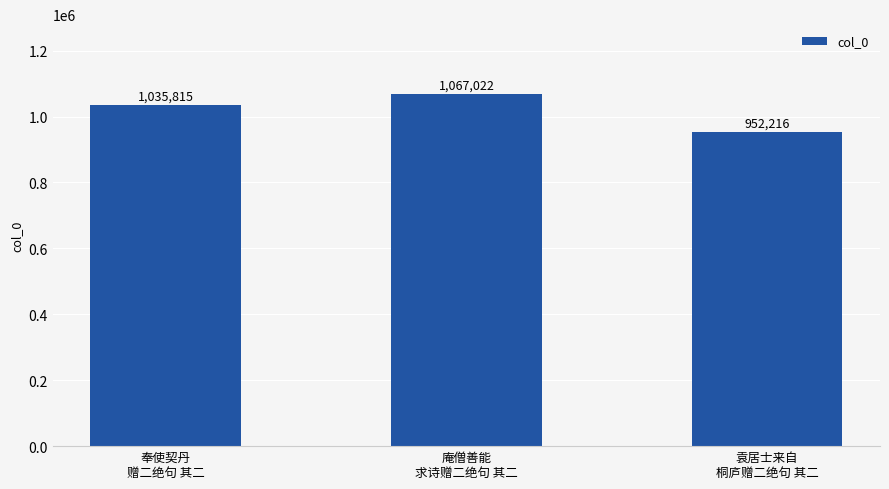

Which category has the lowest value across all series?

袁居士来自
桐庐赠二绝句 其二